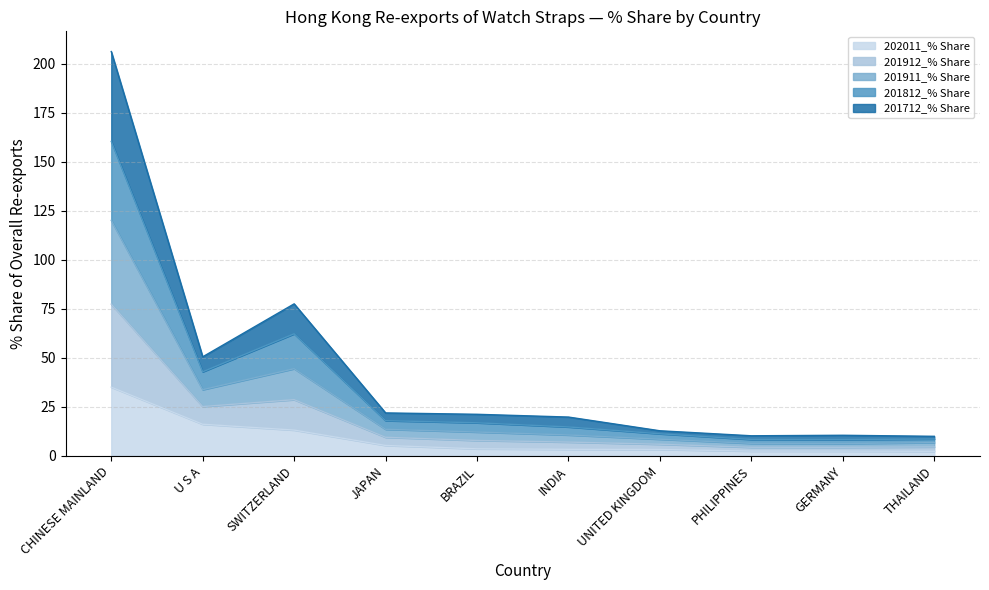

At which category is the sum across all series the highest?

CHINESE MAINLAND